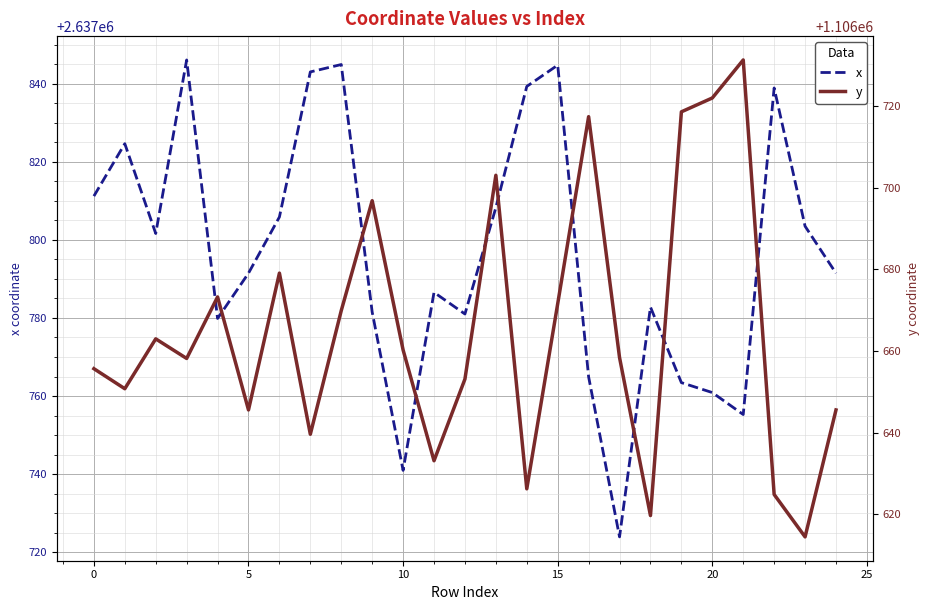

Which series has the largest total across all categories?

x